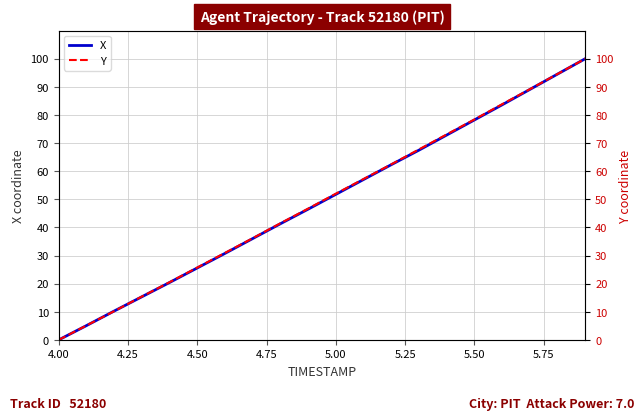

Count the number of data series in this chart.

2